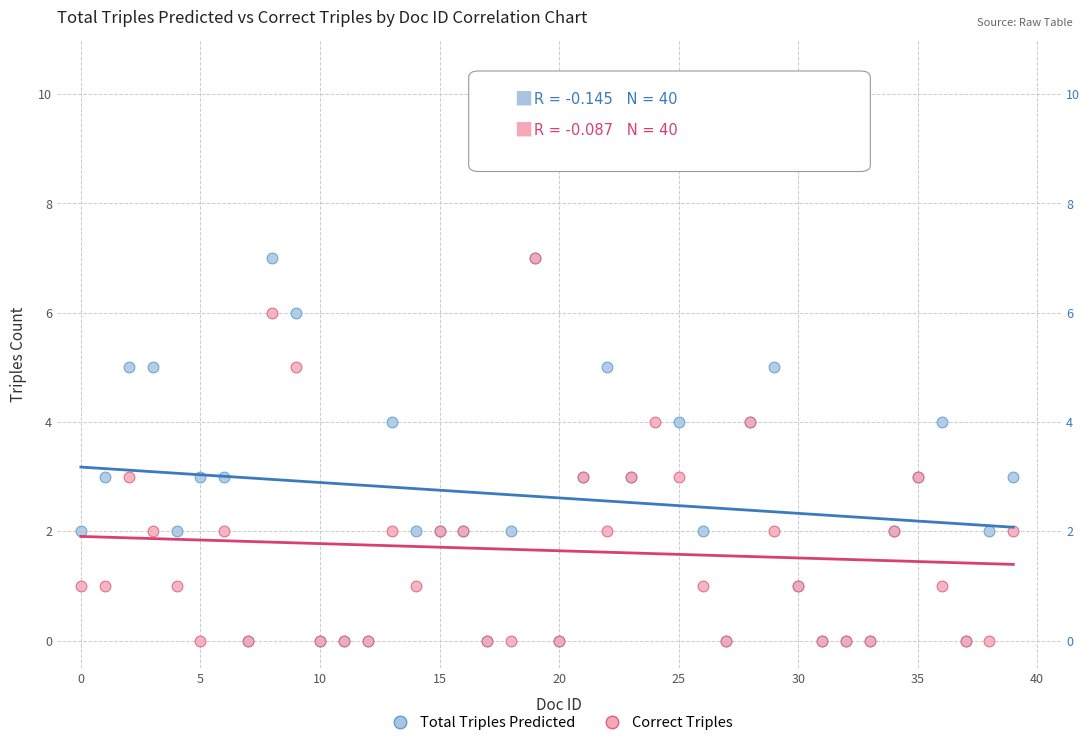

Which series has the largest Y range (max minus min)?

Total Triples Predicted